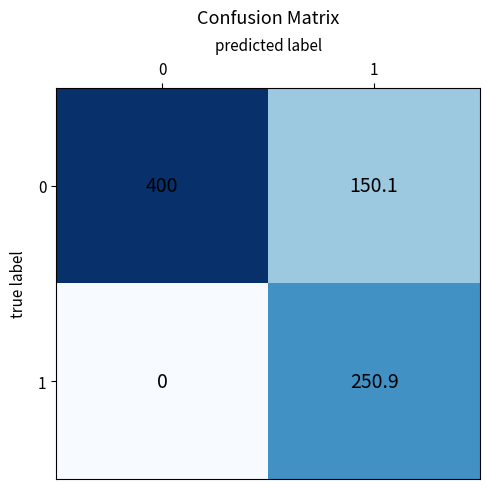

Reading left to right, list all the values displayed in this chart.

0: 0=400.0	1=150.1
1: 0=0.0	1=250.9